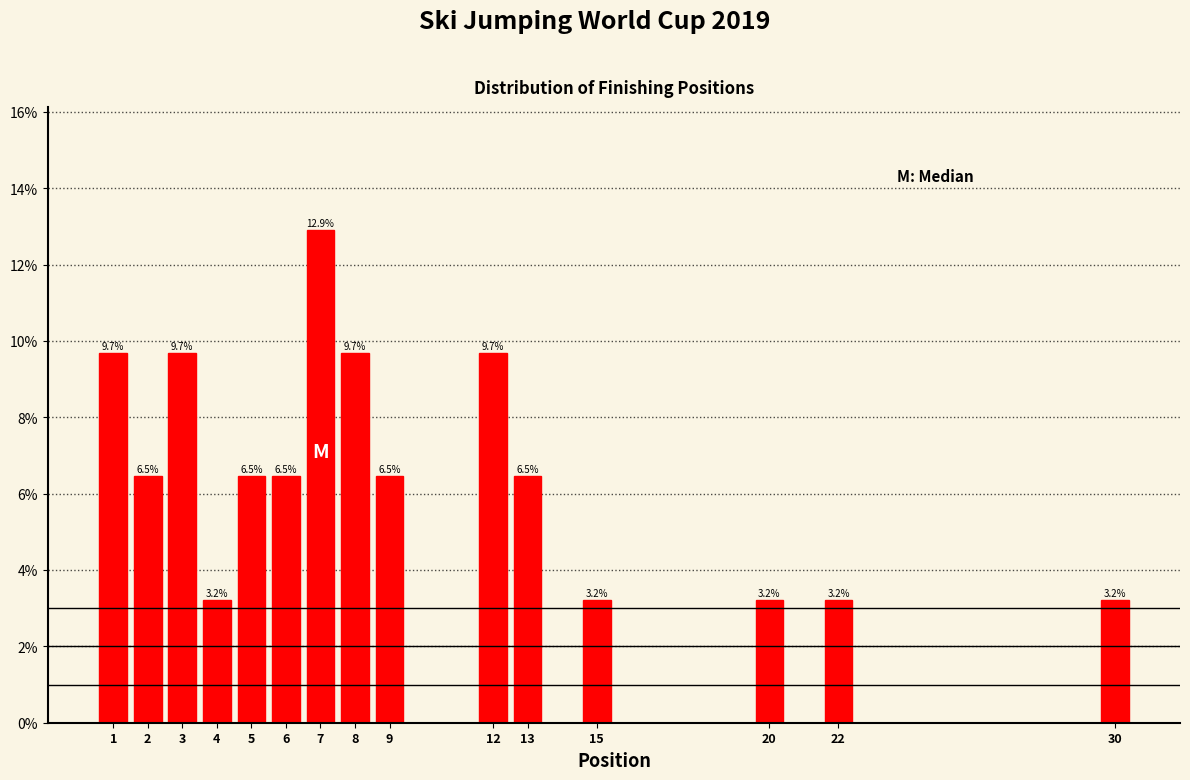

Reading left to right, extract all data points from this chart.

9.7	6.5	9.7	3.2	6.5	6.5	12.9	9.7	6.5	9.7	6.5	3.2	3.2	3.2	3.2